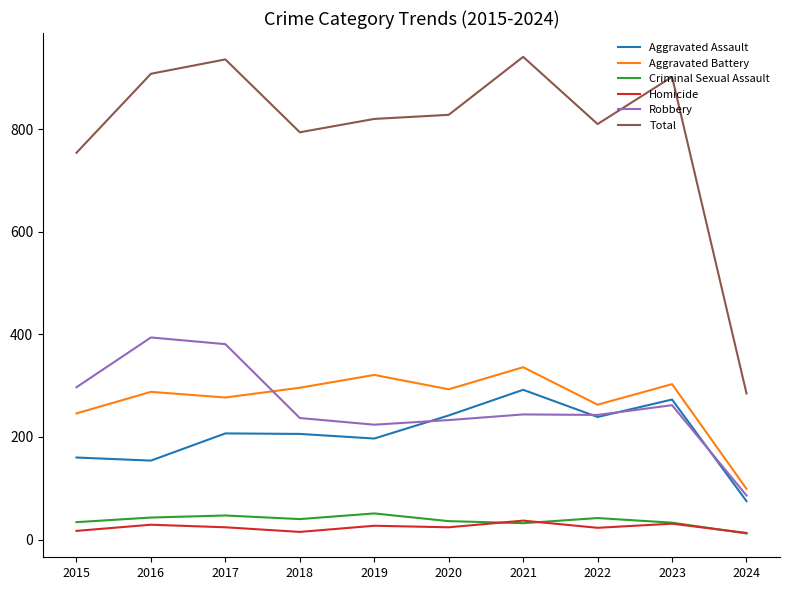

What is the difference between the Aggravated Assault values at 2023 and 2019?

76